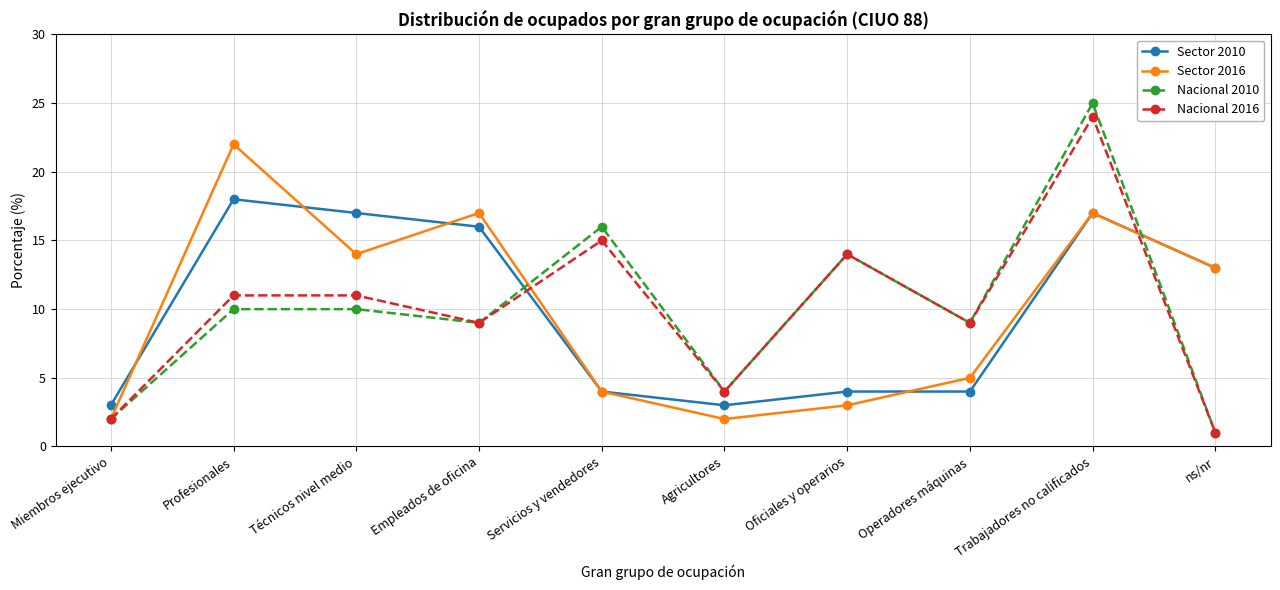

How many categories are shown in the chart?

10